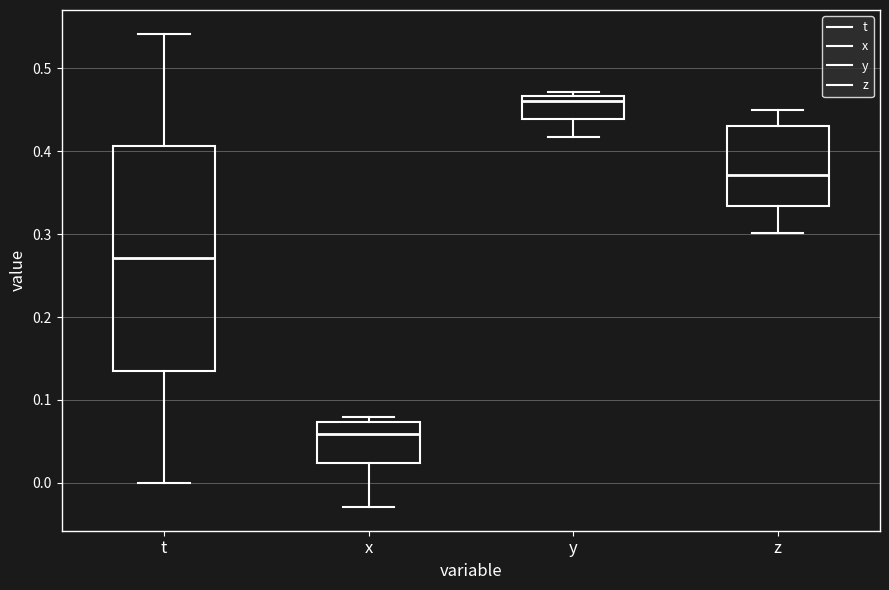

Where is the lower edge of the box for z on the y-axis? The values are not printed on the chart, so give them approximately, as read against the axis.

0.33